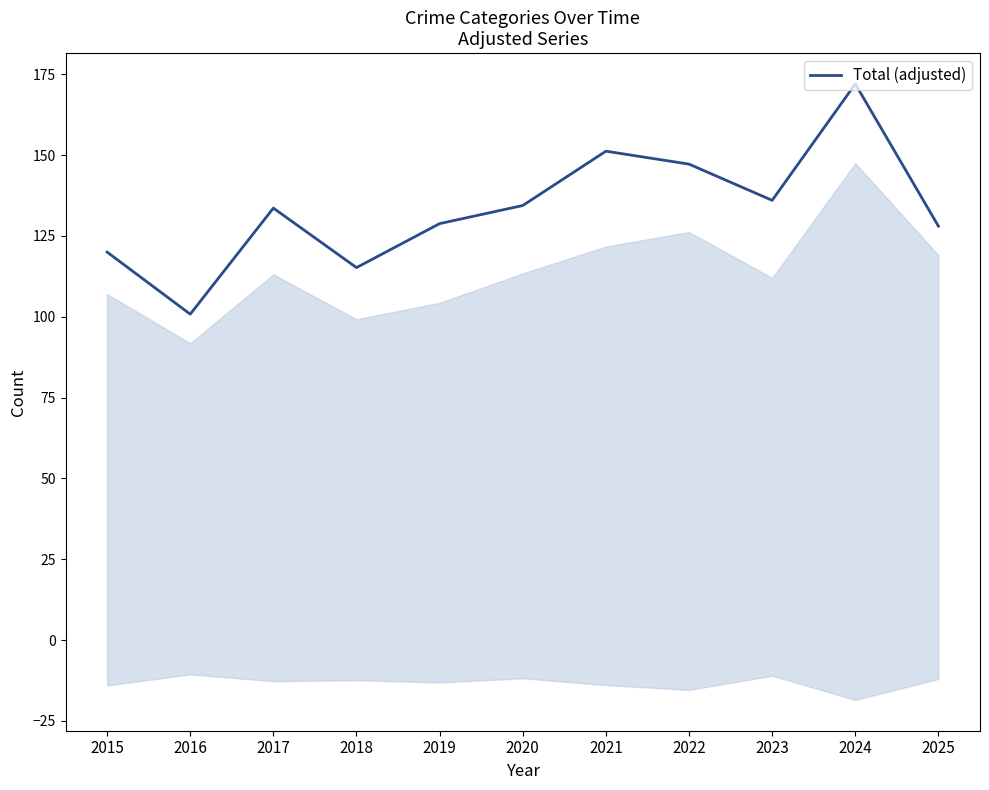

Approximately how many times larger is the value at 2024 compared to 2021?

1.1